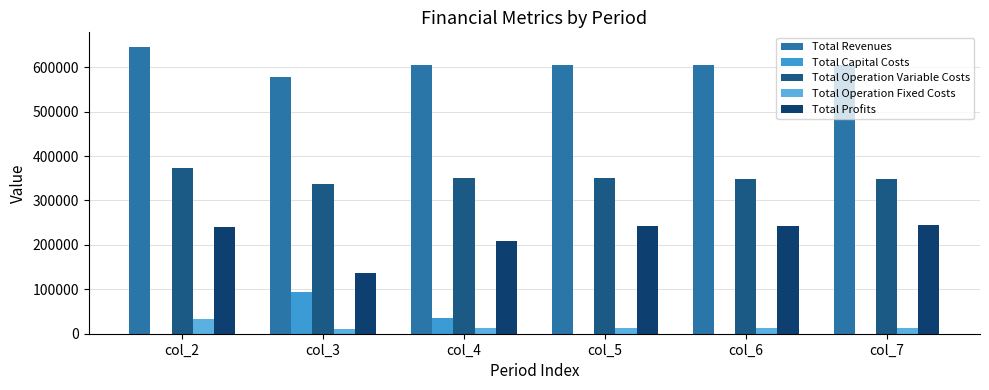

Are the bars horizontal?

No